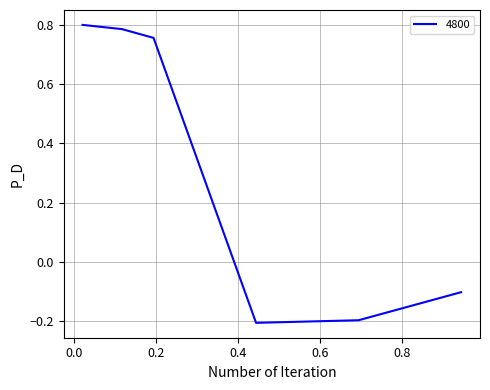

How many interior local valleys (lower than both neighbors) does the data have?

1